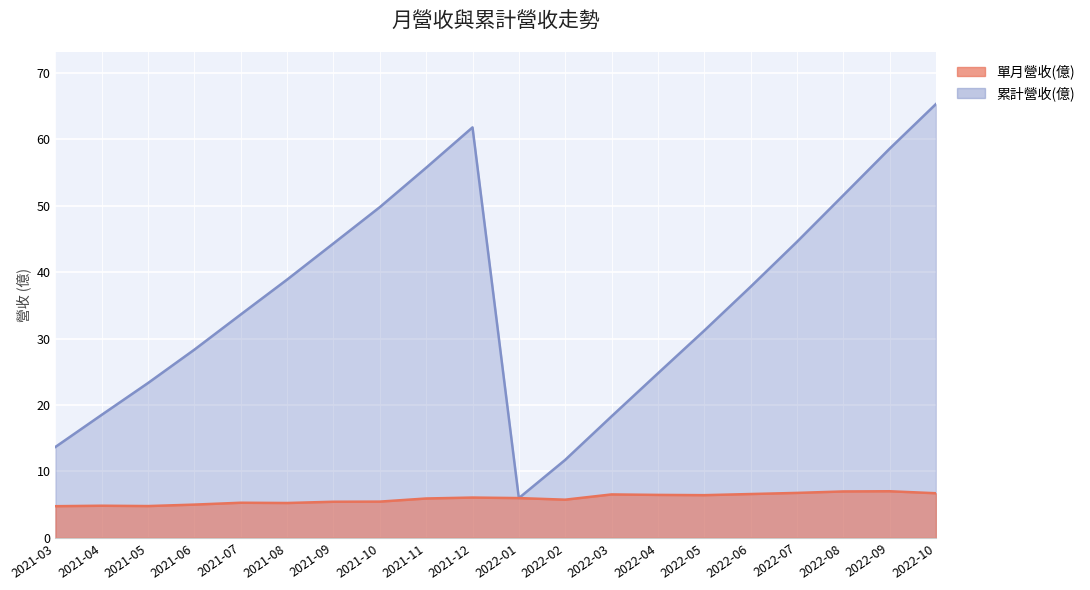

Is the value of 累計營收(億) at 2022-07 greater than the value of 單月營收(億) at 2021-08?

Yes